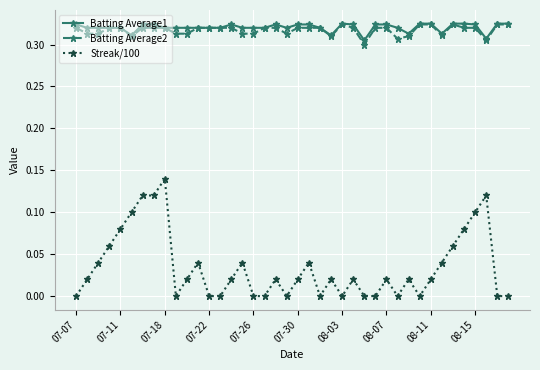

How many lines are shown in the chart?

3